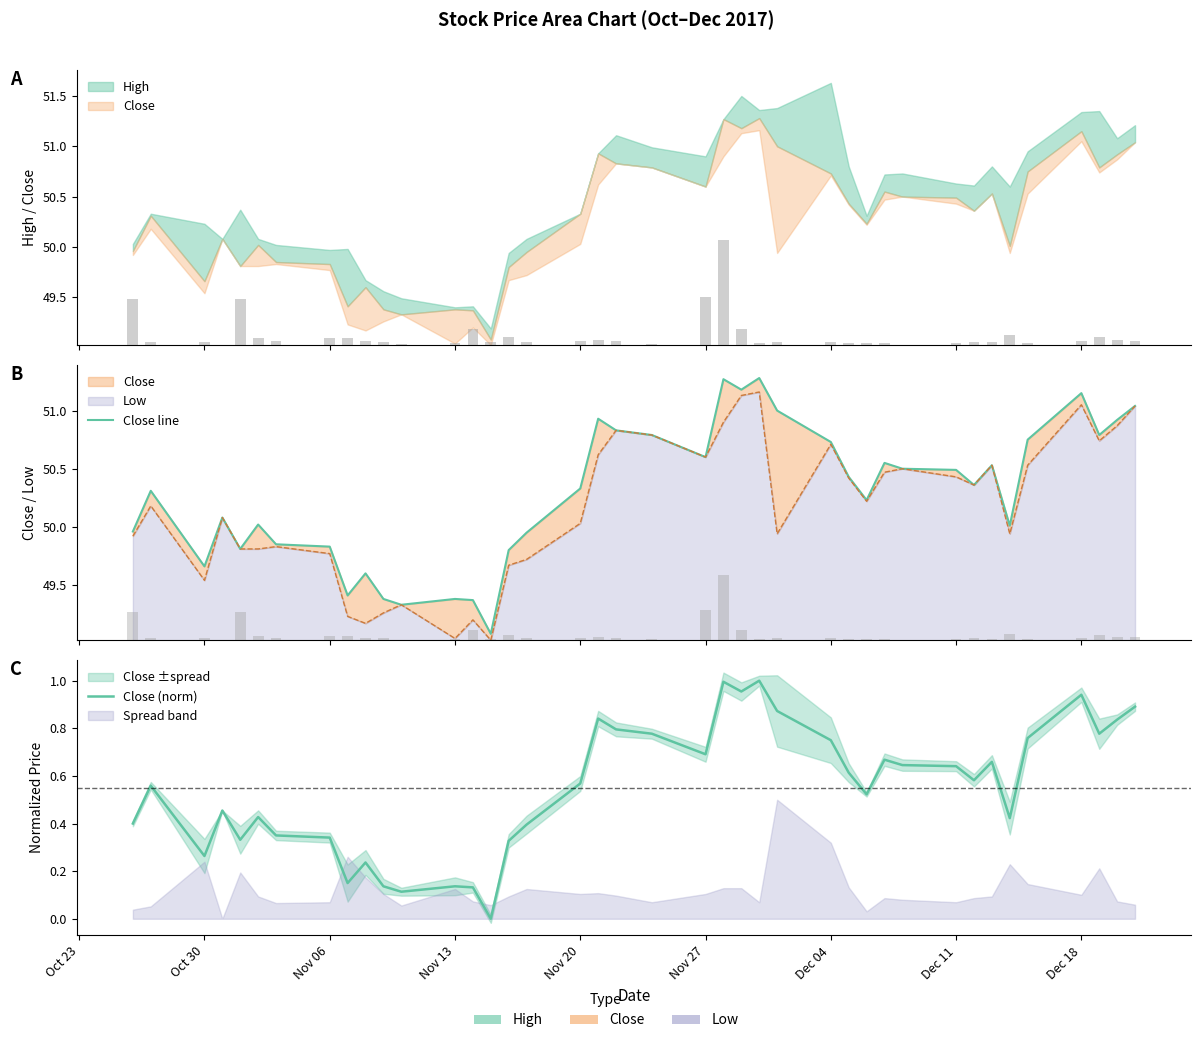

Reading left to right, list all the values displayed in this chart.

Close line: 50.0	50.3	49.7	50.1	49.8	50.0	49.9	49.8	49.4	49.6	49.4	49.3	49.4	49.4	49.1	49.8	50.0	50.3	50.9	50.8	50.8	50.6	51.3	51.2	51.3	51.0	50.7	50.4	50.2	50.5	50.5	50.5	50.4	50.5	50.0	50.8	51.1	50.8	50.9	51.0
Close (norm): 0.4	0.6	0.3	0.5	0.3	0.4	0.4	0.3	0.1	0.2	0.1	0.1	0.1	0.1	0.0	0.3	0.4	0.6	0.8	0.8	0.8	0.7	1.0	1.0	1.0	0.9	0.7	0.6	0.5	0.7	0.6	0.6	0.6	0.7	0.4	0.8	0.9	0.8	0.8	0.9